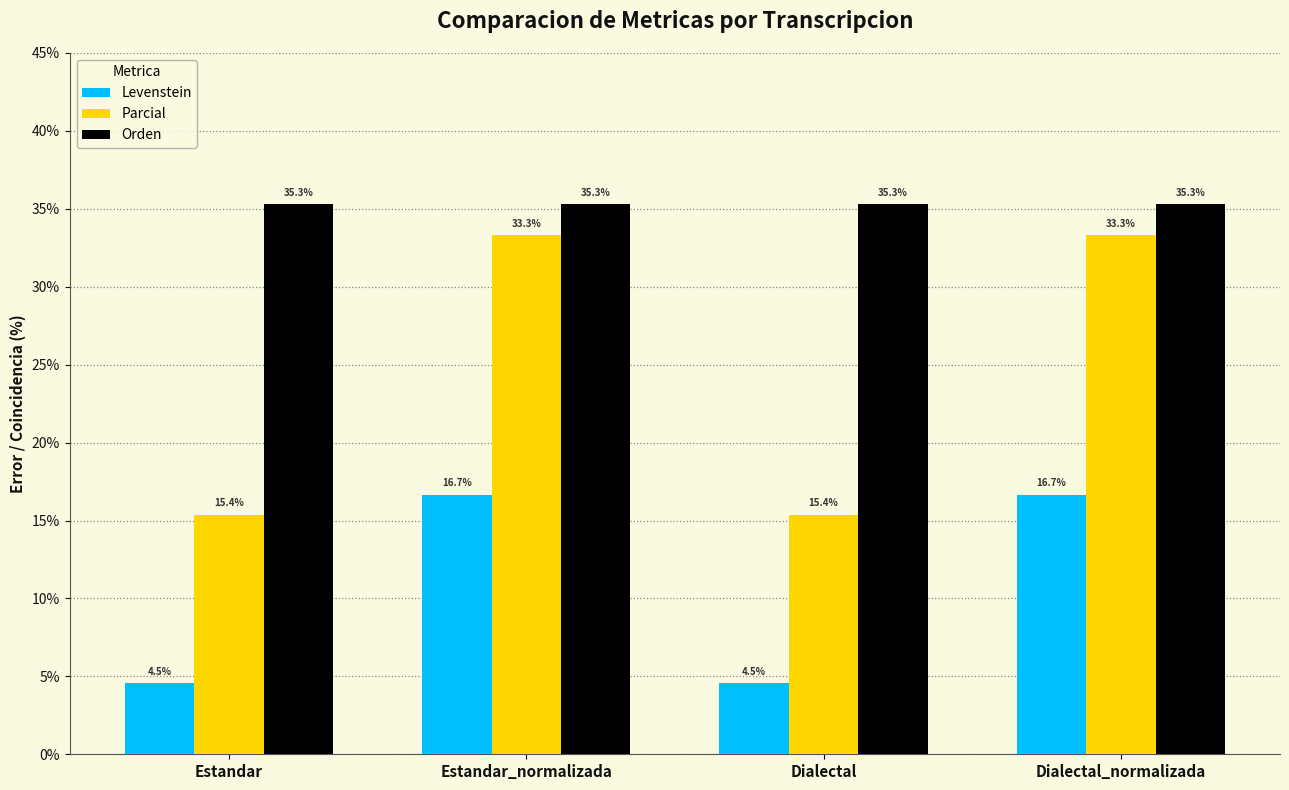

List the series in order of their peak value, highest first.

Orden, Parcial, Levenstein